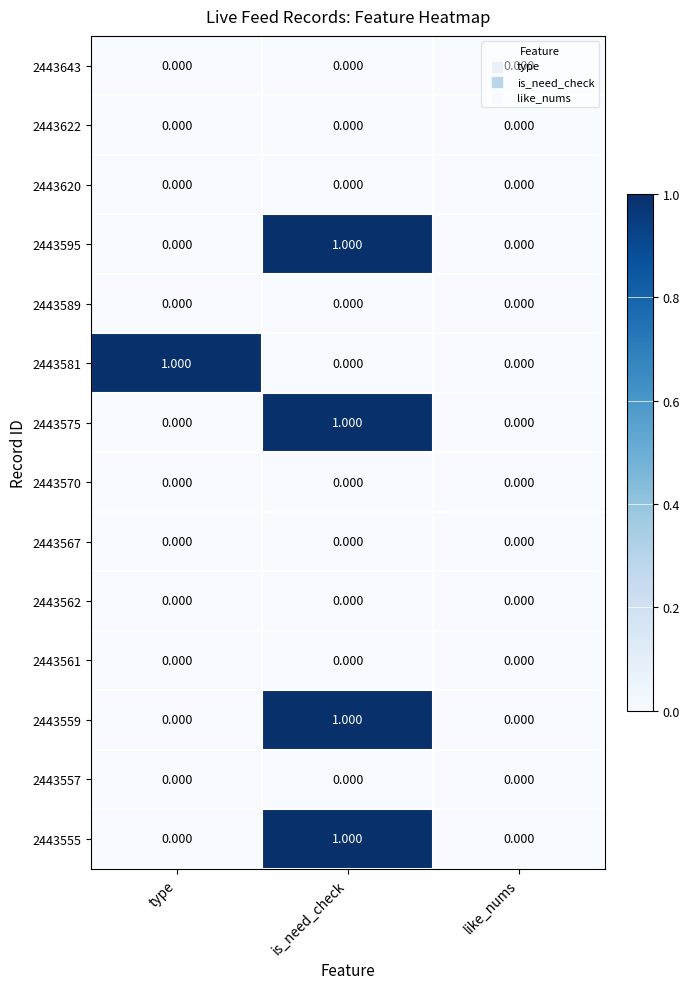

At which category is the sum across all series the highest?

is_need_check